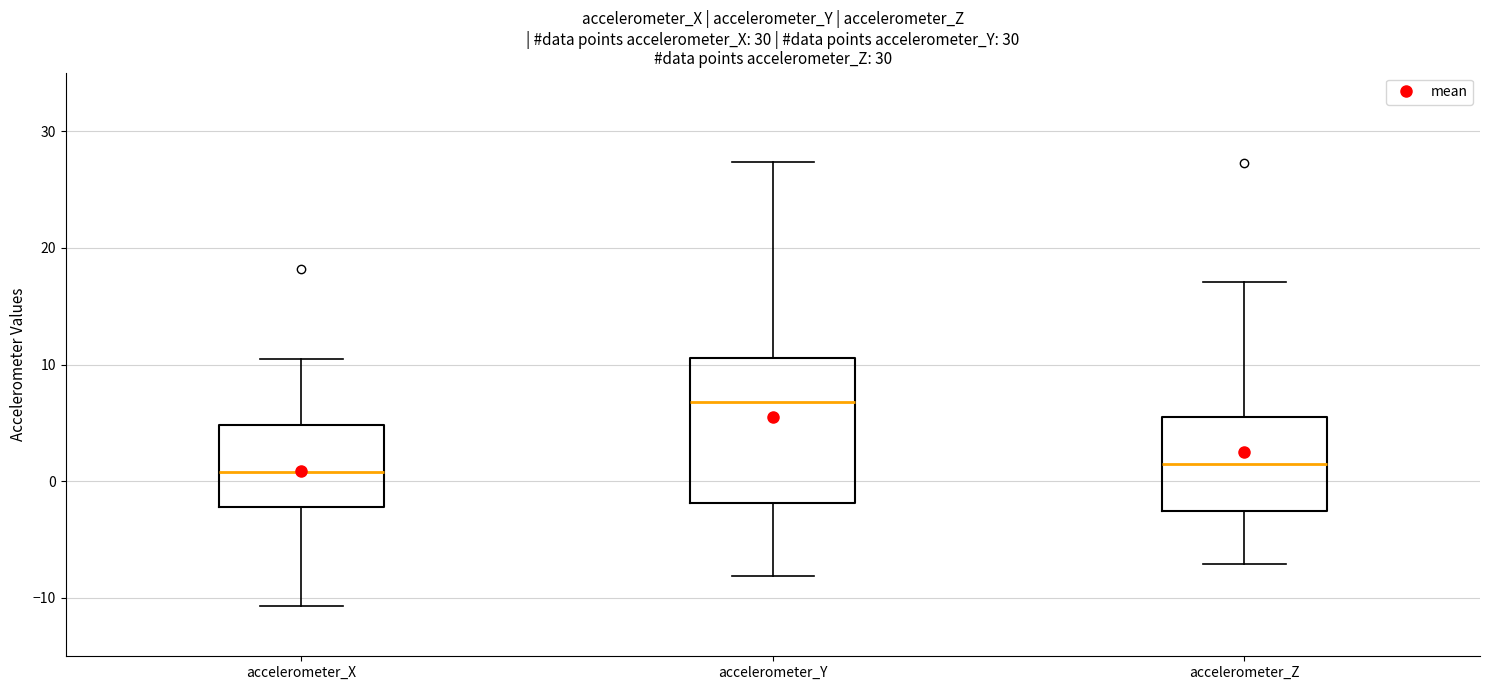

Which box has the highest median line?

accelerometer_Y